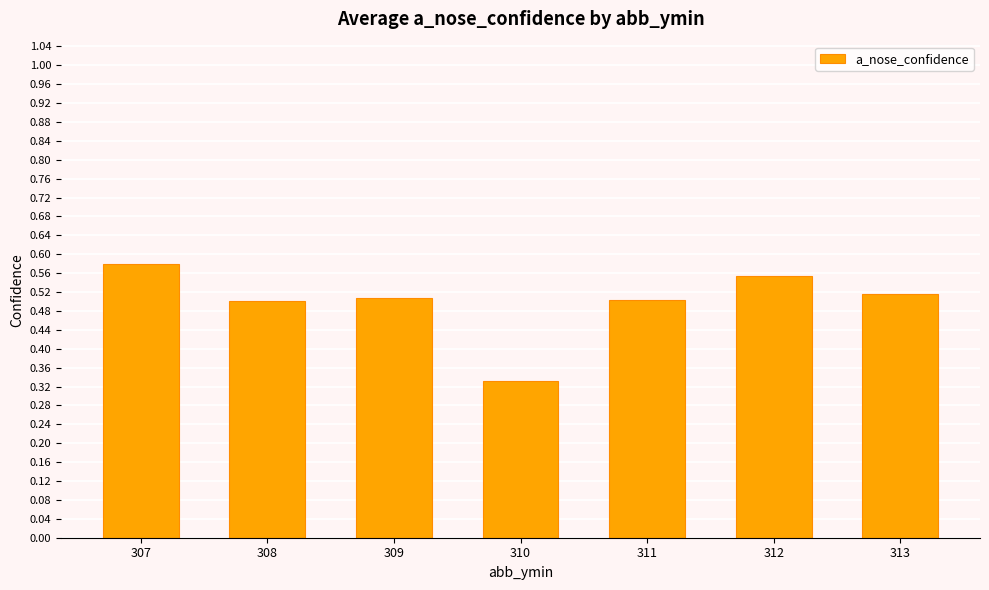

At which category does the chart reach its minimum across all series?

310